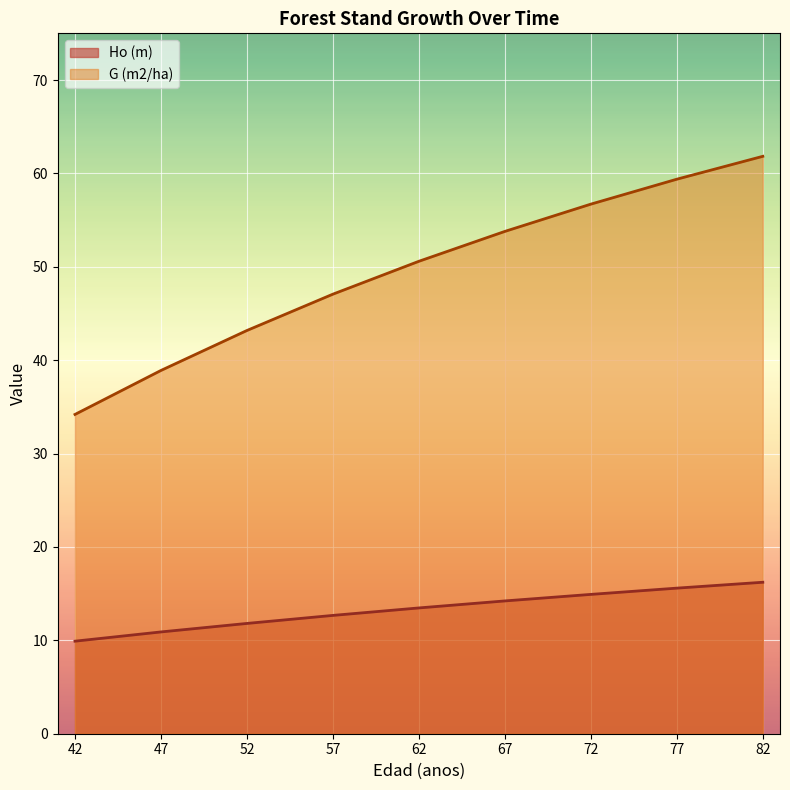

At which label is Ho (m) closest to 13?

57